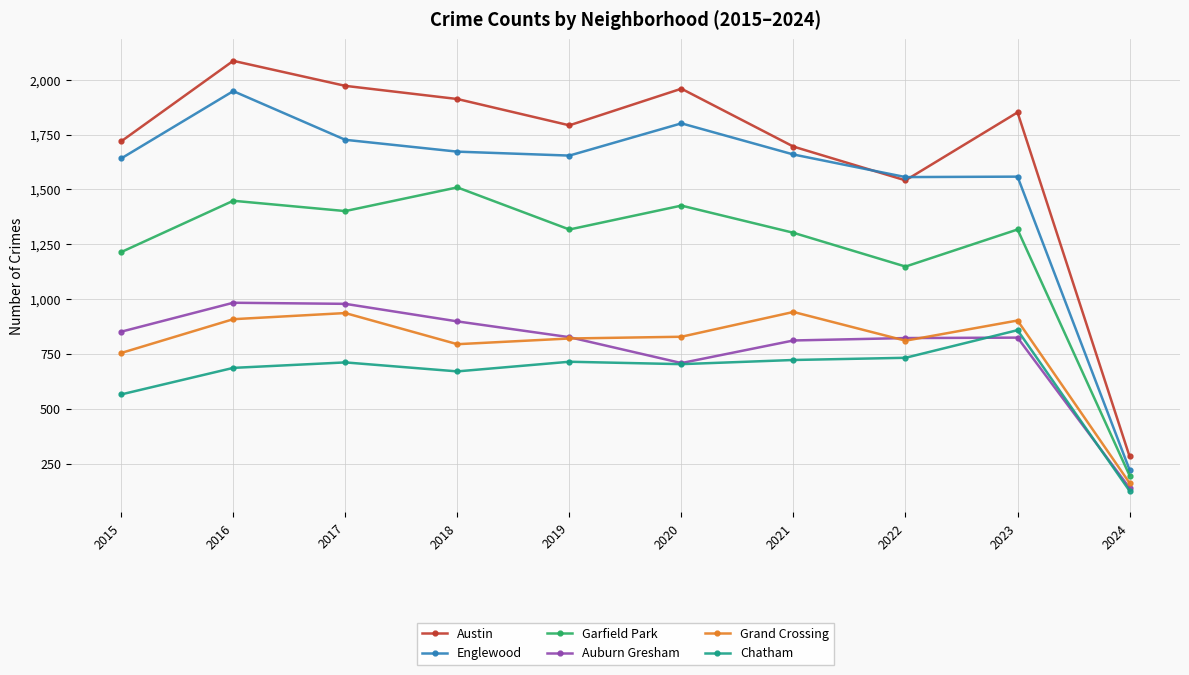

Is it true that Auburn Gresham equals 217 at 2016?

False